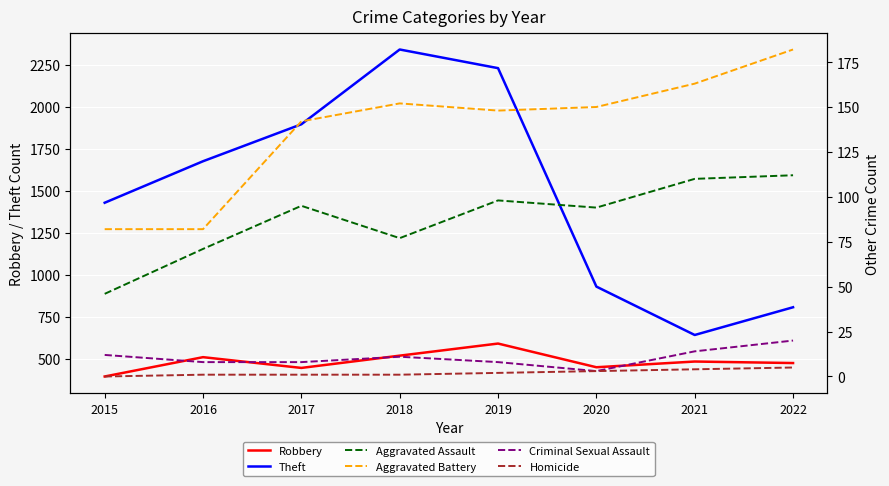

At which category is the sum across all series the highest?

2018